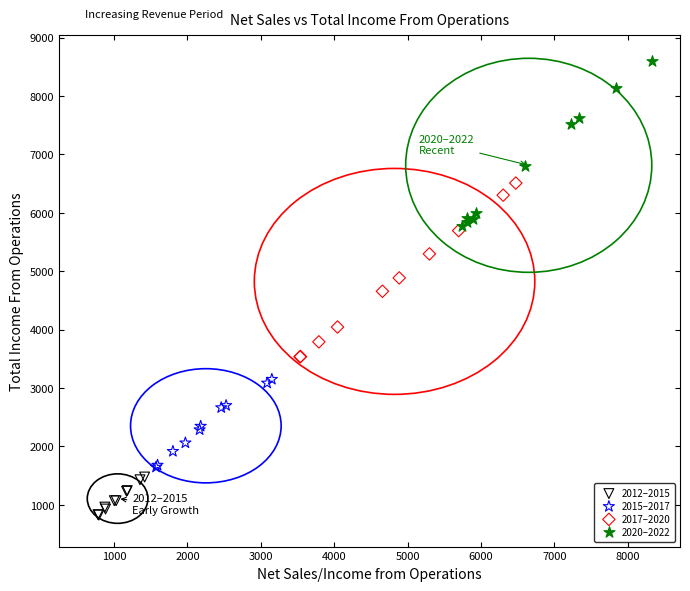

Which series contains the lowest Y value?

2012–2015